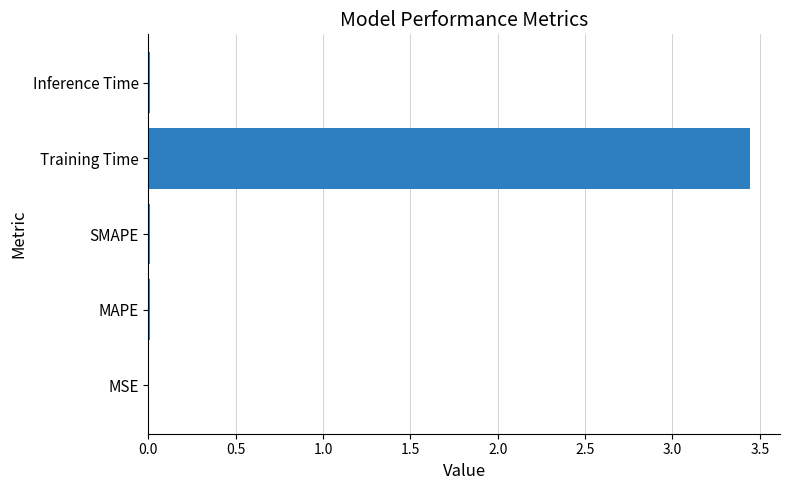

Which category has the highest value across all series?

Training Time